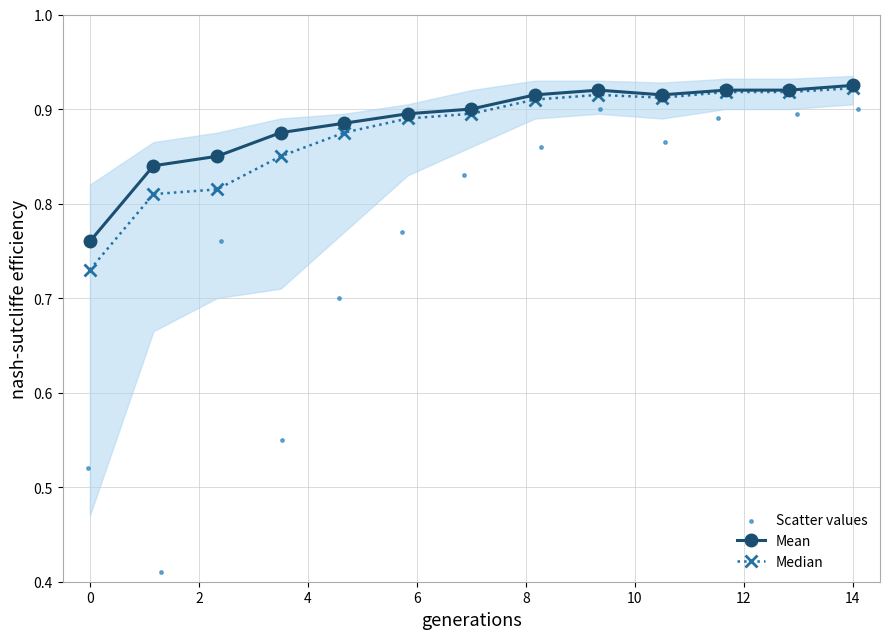

Which series reaches the minimum Y coordinate?

Scatter values